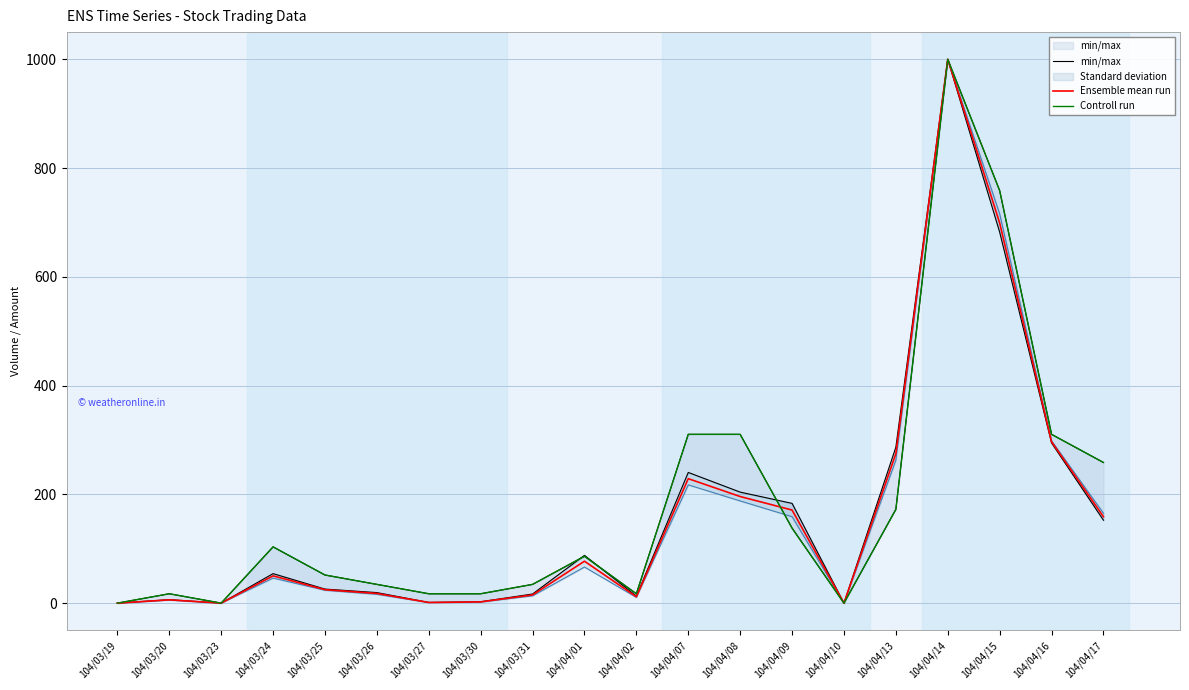

At how many categories does at least one series exceed 601?

2